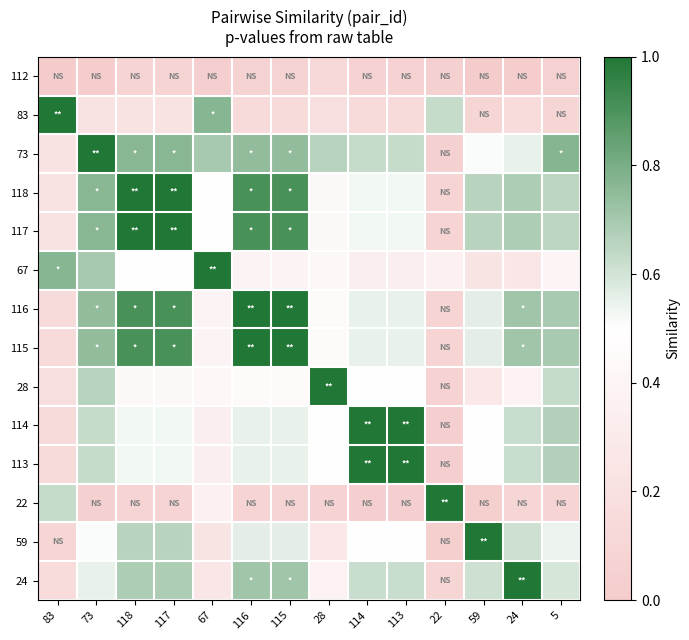

Reading left to right, list all the values displayed in this chart.

112: 83=0.0	73=0.0	118=0.1	117=0.1	67=0.0	116=0.1	115=0.1	28=0.1	114=0.1	113=0.1	22=0.0	59=0.0	24=0.0	5=0.1
83: 83=1.0	73=0.2	118=0.2	117=0.2	67=0.8	116=0.1	115=0.1	28=0.2	114=0.1	113=0.1	22=0.6	59=0.1	24=0.2	5=0.1
73: 83=0.2	73=1.0	118=0.8	117=0.8	67=0.7	116=0.7	115=0.7	28=0.7	114=0.6	113=0.6	22=0.0	59=0.5	24=0.5	5=0.8
118: 83=0.2	73=0.8	118=1.0	117=1.0	67=0.5	116=0.9	115=0.9	28=0.4	114=0.5	113=0.5	22=0.1	59=0.7	24=0.7	5=0.7
117: 83=0.2	73=0.8	118=1.0	117=1.0	67=0.5	116=0.9	115=0.9	28=0.4	114=0.5	113=0.5	22=0.1	59=0.7	24=0.7	5=0.7
67: 83=0.8	73=0.7	118=0.5	117=0.5	67=1.0	116=0.4	115=0.4	28=0.4	114=0.3	113=0.3	22=0.4	59=0.2	24=0.3	5=0.4
116: 83=0.1	73=0.7	118=0.9	117=0.9	67=0.4	116=1.0	115=1.0	28=0.5	114=0.5	113=0.5	22=0.1	59=0.6	24=0.7	5=0.7
115: 83=0.1	73=0.7	118=0.9	117=0.9	67=0.4	116=1.0	115=1.0	28=0.5	114=0.5	113=0.5	22=0.1	59=0.6	24=0.7	5=0.7
28: 83=0.2	73=0.7	118=0.4	117=0.4	67=0.4	116=0.5	115=0.5	28=1.0	114=0.5	113=0.5	22=0.1	59=0.3	24=0.4	5=0.6
114: 83=0.1	73=0.6	118=0.5	117=0.5	67=0.3	116=0.5	115=0.5	28=0.5	114=1.0	113=1.0	22=0.0	59=0.5	24=0.6	5=0.7
113: 83=0.1	73=0.6	118=0.5	117=0.5	67=0.3	116=0.5	115=0.5	28=0.5	114=1.0	113=1.0	22=0.0	59=0.5	24=0.6	5=0.7
22: 83=0.6	73=0.0	118=0.1	117=0.1	67=0.4	116=0.1	115=0.1	28=0.1	114=0.0	113=0.0	22=1.0	59=0.0	24=0.1	5=0.1
59: 83=0.1	73=0.5	118=0.7	117=0.7	67=0.2	116=0.6	115=0.6	28=0.3	114=0.5	113=0.5	22=0.0	59=1.0	24=0.6	5=0.5
24: 83=0.2	73=0.5	118=0.7	117=0.7	67=0.3	116=0.7	115=0.7	28=0.4	114=0.6	113=0.6	22=0.1	59=0.6	24=1.0	5=0.6